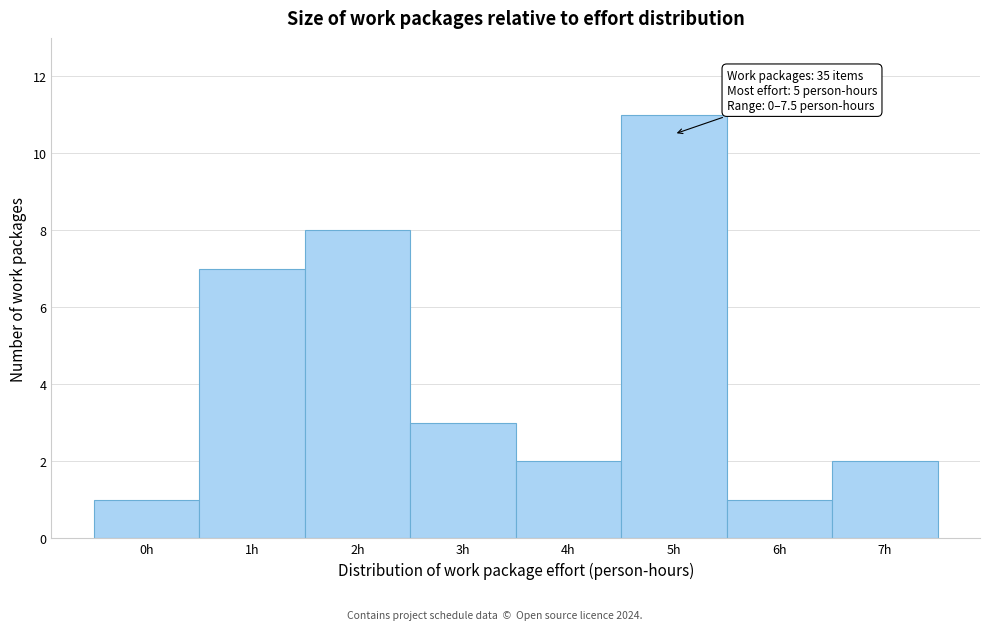

Reading left to right, list all the values displayed in this chart.

1	7	8	3	2	11	1	2